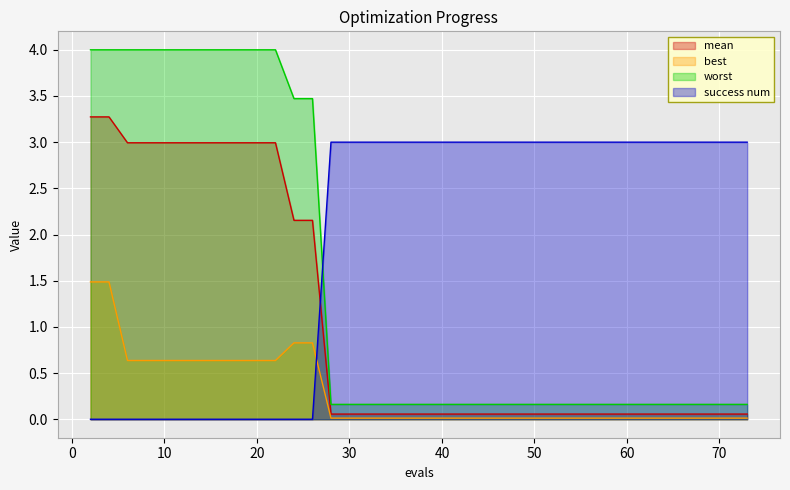

Reading left to right, what are all the values shown in this chart?

mean: 3.3	3.3	3.0	3.0	3.0	3.0	3.0	3.0	3.0	3.0	3.0	3.0	2.2	2.2	0.1	0.1	0.1	0.1	0.1	0.1	0.1	0.1	0.1	0.1	0.1	0.1	0.1	0.1	0.1	0.1	0.1	0.1	0.1	0.1	0.1	0.1	0.1	0.1	0.1	0.1
best: 1.5	1.5	0.6	0.6	0.6	0.6	0.6	0.6	0.6	0.6	0.6	0.6	0.8	0.8	0.0	0.0	0.0	0.0	0.0	0.0	0.0	0.0	0.0	0.0	0.0	0.0	0.0	0.0	0.0	0.0	0.0	0.0	0.0	0.0	0.0	0.0	0.0	0.0	0.0	0.0
worst: 4.0	4.0	4.0	4.0	4.0	4.0	4.0	4.0	4.0	4.0	4.0	4.0	3.5	3.5	0.2	0.2	0.2	0.2	0.2	0.2	0.2	0.2	0.2	0.2	0.2	0.2	0.2	0.2	0.2	0.2	0.2	0.2	0.2	0.2	0.2	0.2	0.2	0.2	0.2	0.2
success num: 0.0	0.0	0.0	0.0	0.0	0.0	0.0	0.0	0.0	0.0	0.0	0.0	0.0	0.0	3.0	3.0	3.0	3.0	3.0	3.0	3.0	3.0	3.0	3.0	3.0	3.0	3.0	3.0	3.0	3.0	3.0	3.0	3.0	3.0	3.0	3.0	3.0	3.0	3.0	3.0